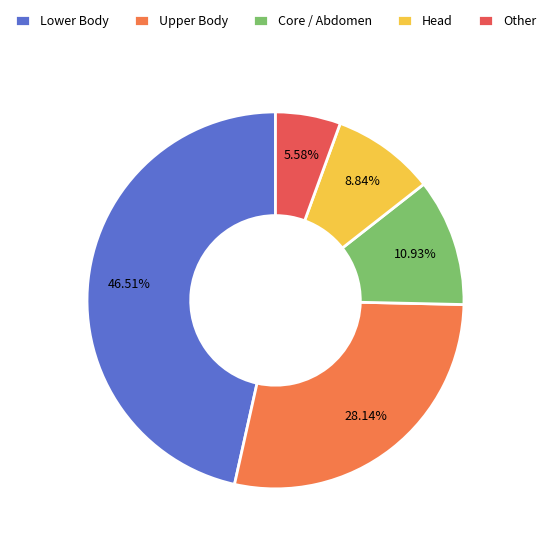

Combined, do Other and Core / Abdomen account for over 50%?

No